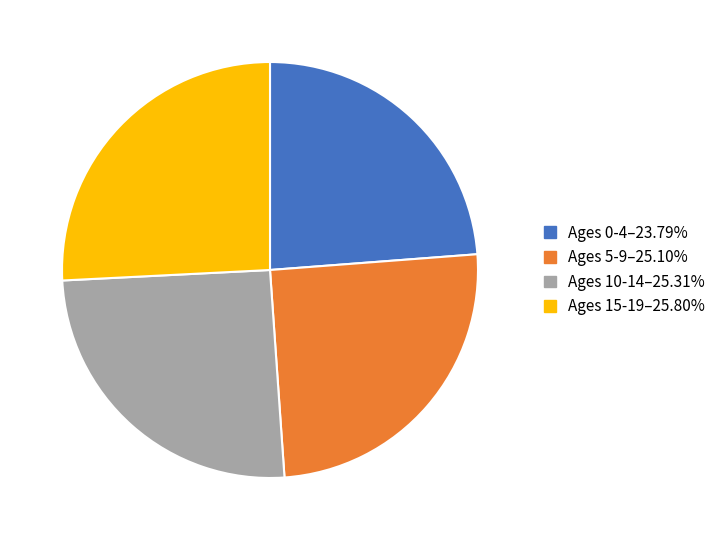

Is there a majority slice in this chart?

No